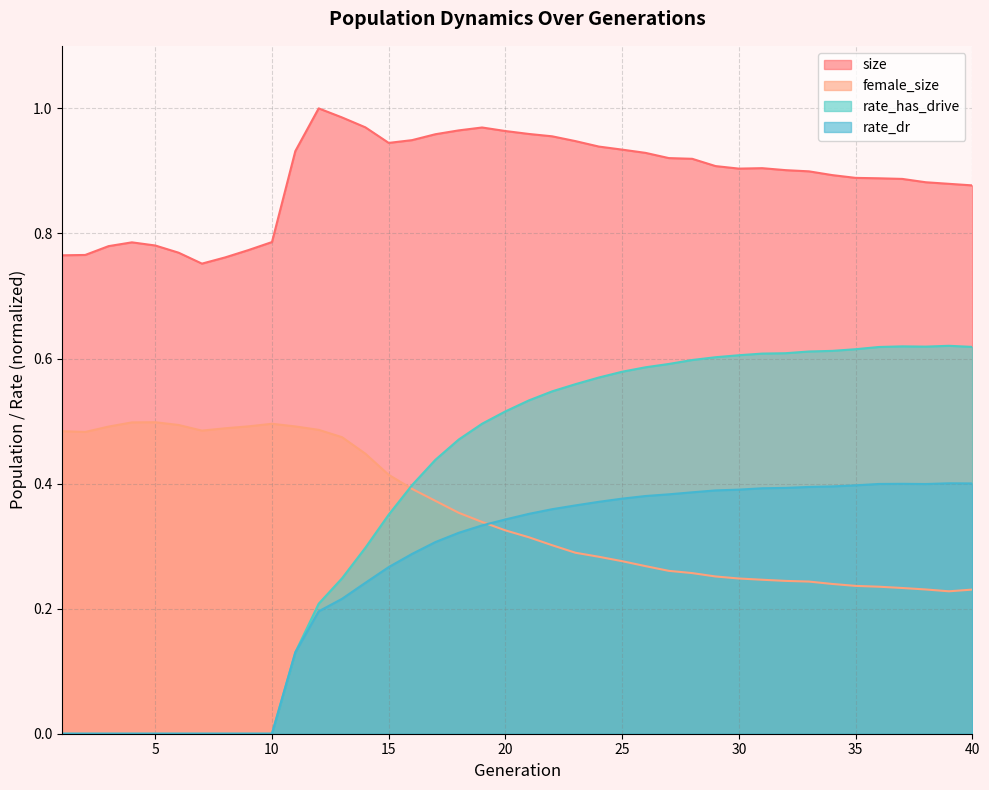

List the labels in order of size value, smallest first.

7, 8, 1, 2, 6, 9, 3, 5, 4, 10, 40, 39, 38, 37, 36, 35, 34, 33, 32, 30, 31, 29, 28, 27, 26, 11, 25, 24, 15, 23, 16, 22, 17, 21, 20, 18, 19, 14, 13, 12